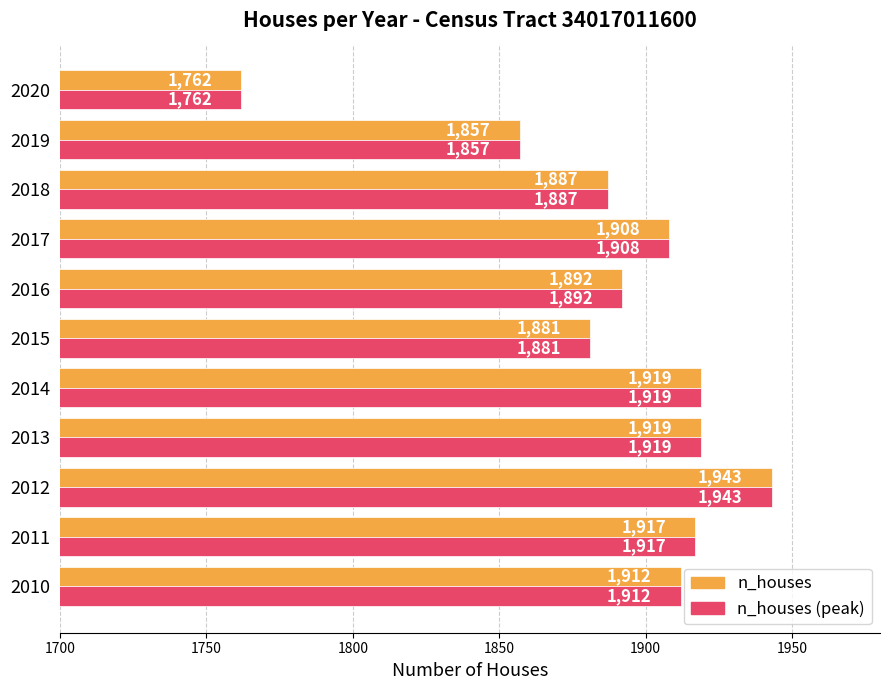

Read the n_houses value at 2013.

1919